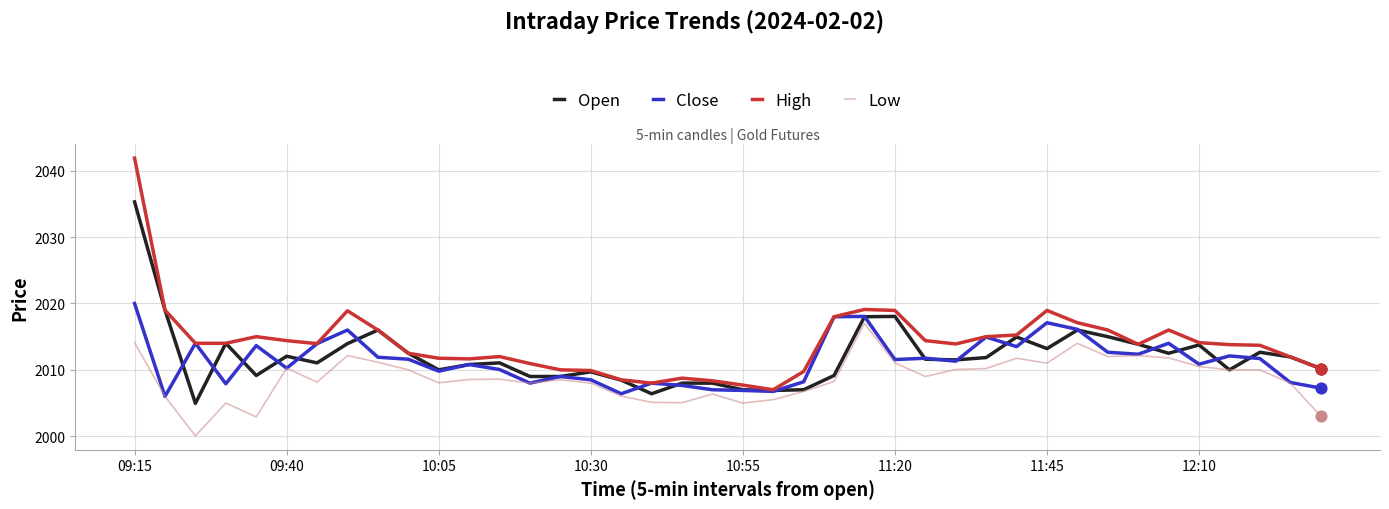

Which series has the largest total across all categories?

High